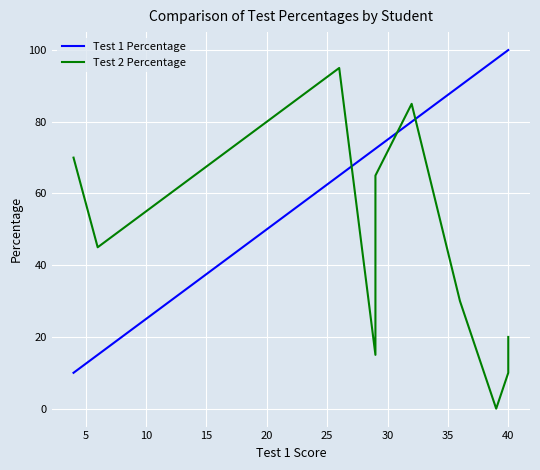

True or false: Test 1 Percentage has a value of 109.4 at 15.

False